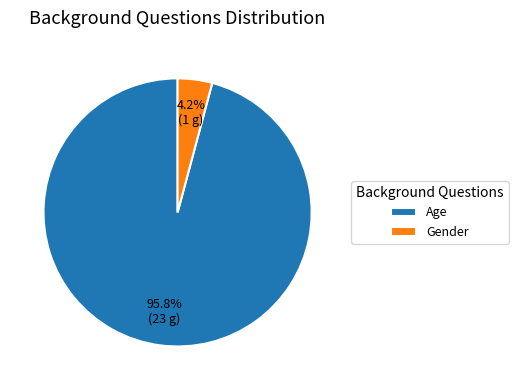

Rank the categories by value from highest to lowest.

Age, Gender